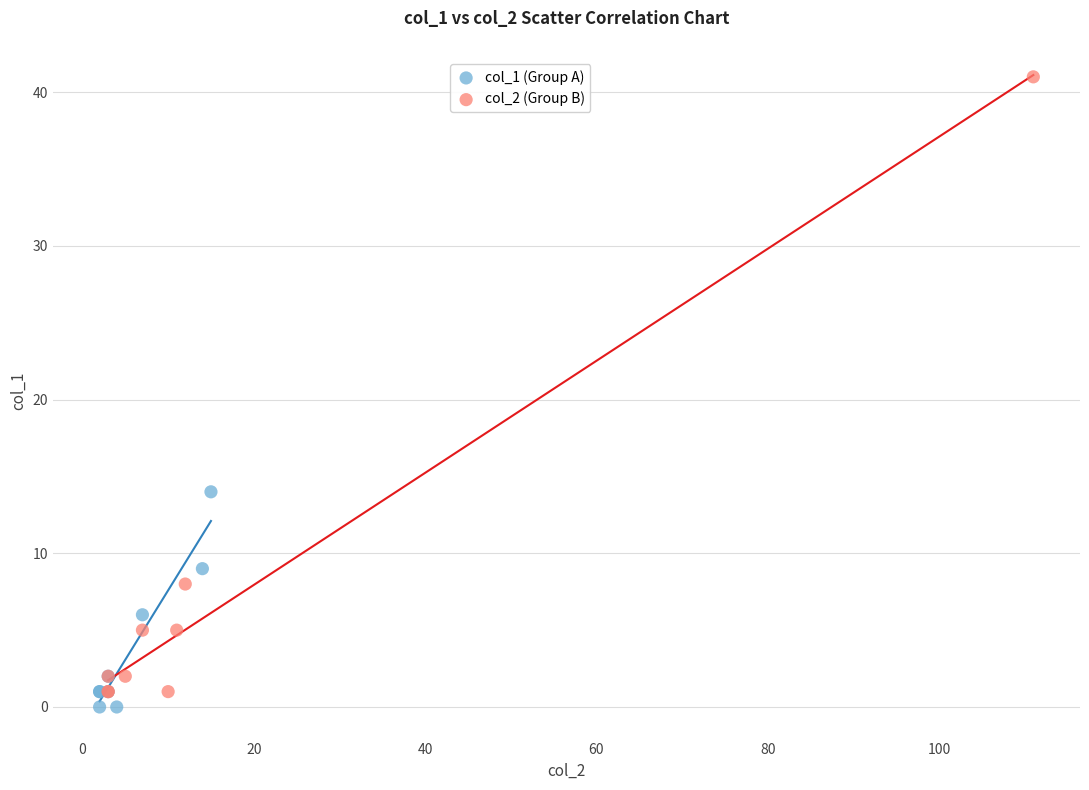

Which series reaches the maximum Y coordinate?

col_2 (Group B)